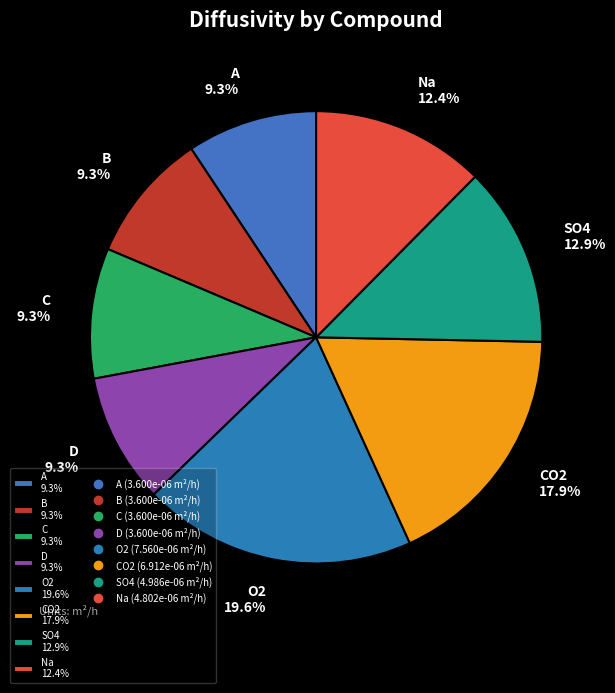

Which slice is the largest?

O2 19.6%